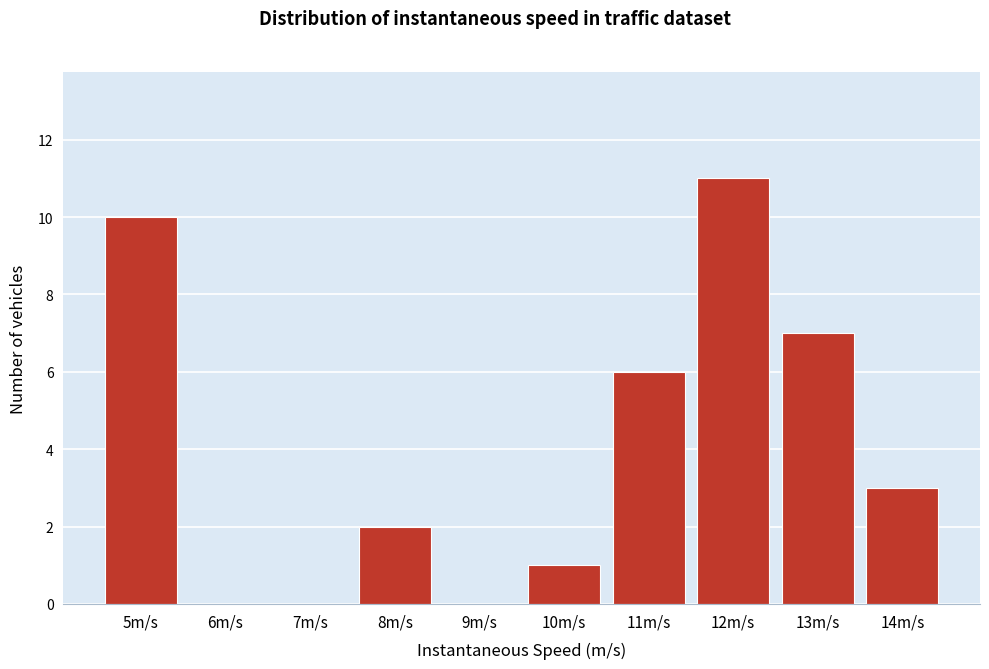

Reading left to right, extract all data points from this chart.

5m/s=10	6m/s=0	7m/s=0	8m/s=2	9m/s=0	10m/s=1	11m/s=6	12m/s=11	13m/s=7	14m/s=3